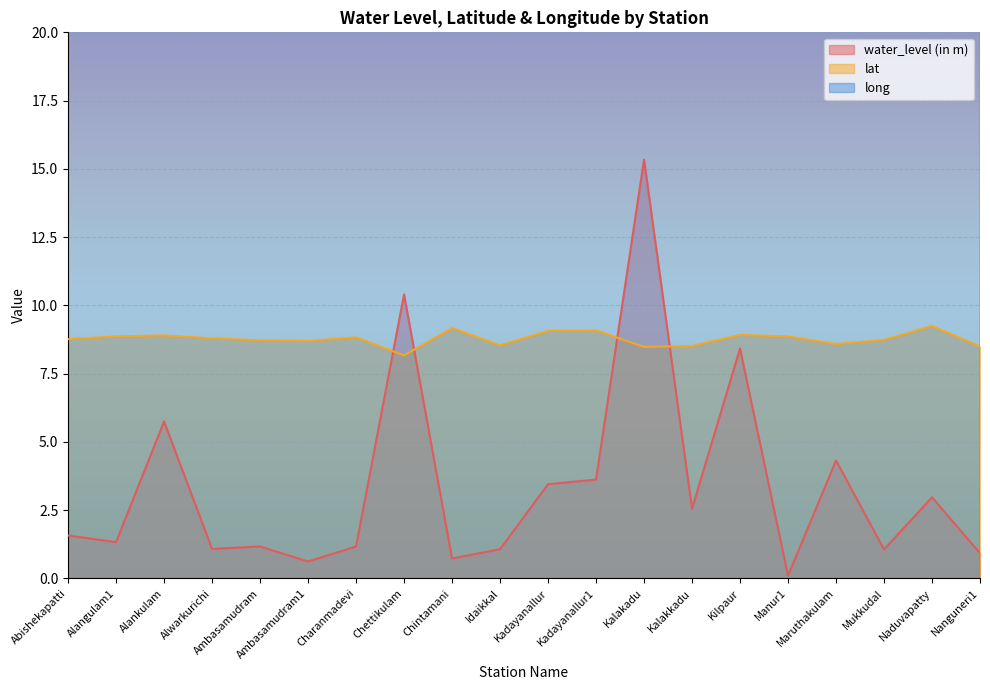

Is the value of water_level (in m) at Mukkudal greater than the value of lat at Kadayanallur1?

No